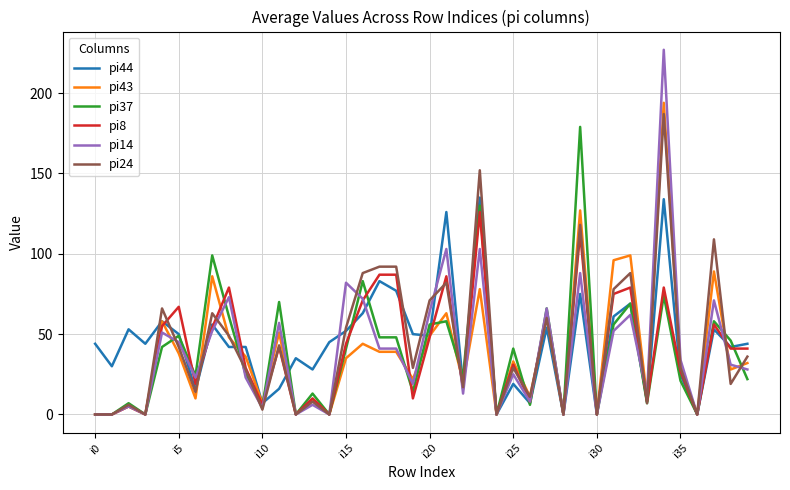

Which series has the widest spread of values?

pi14